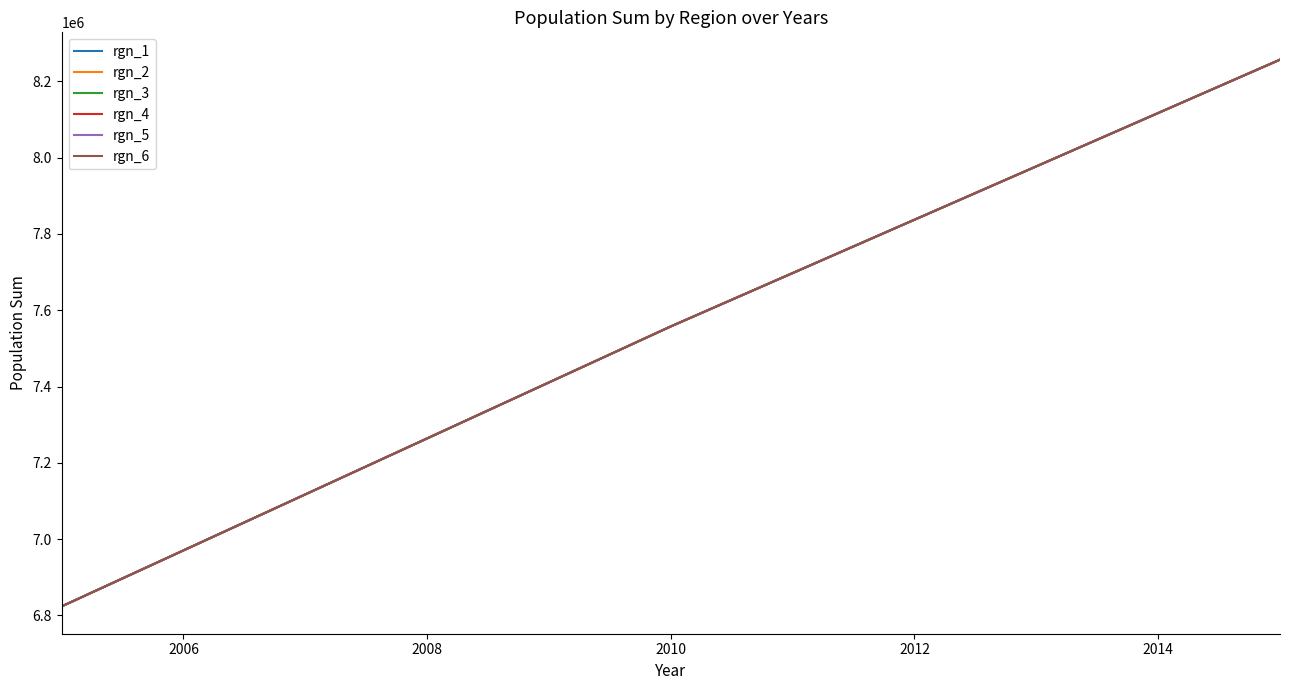

What is the lowest value of the rgn_1 series?

6823610